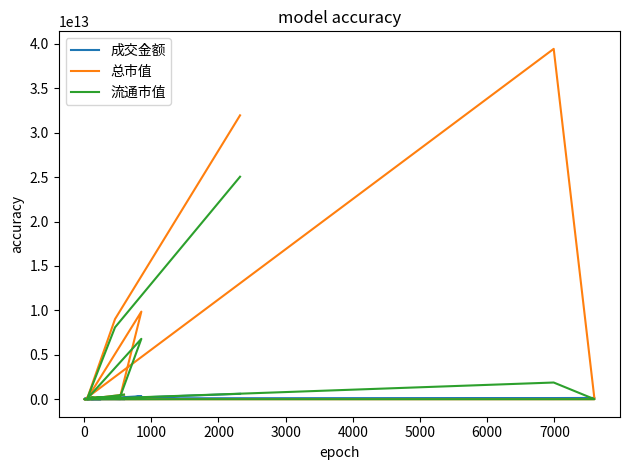

Between 2000 and 3000, which series saw the biggest shift?

总市值